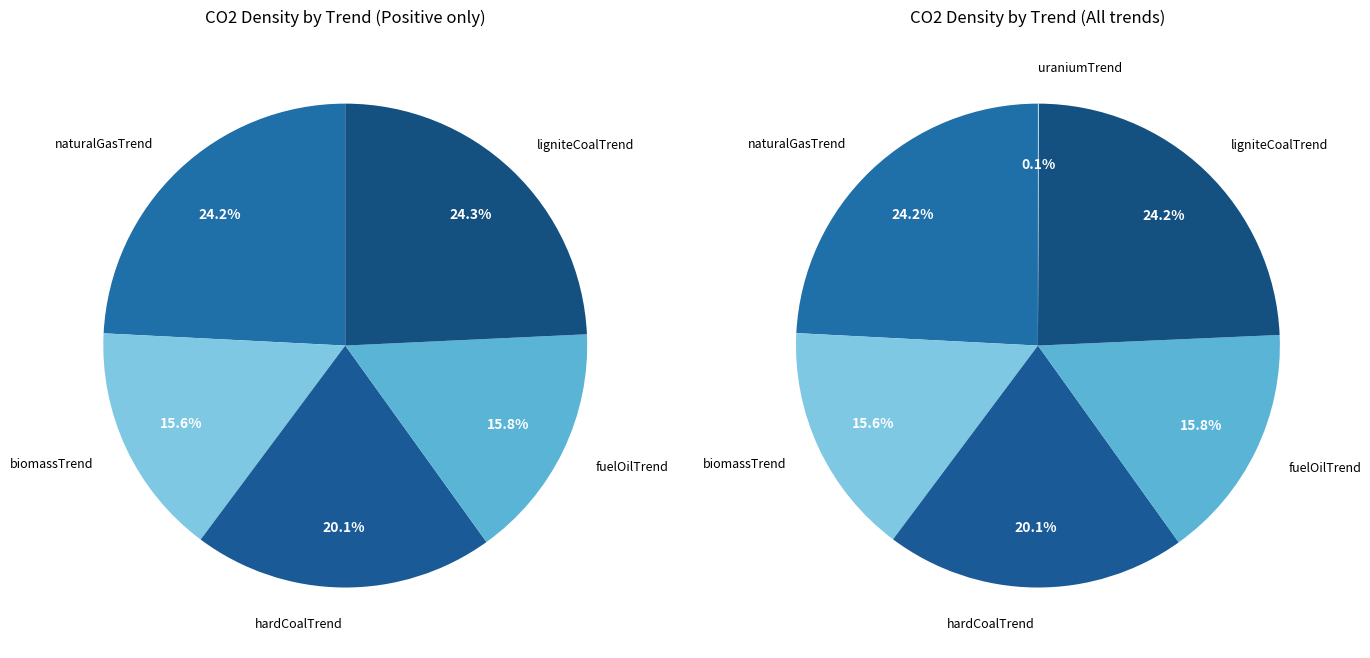

Is there any slice that represents more than half of the pie?

No